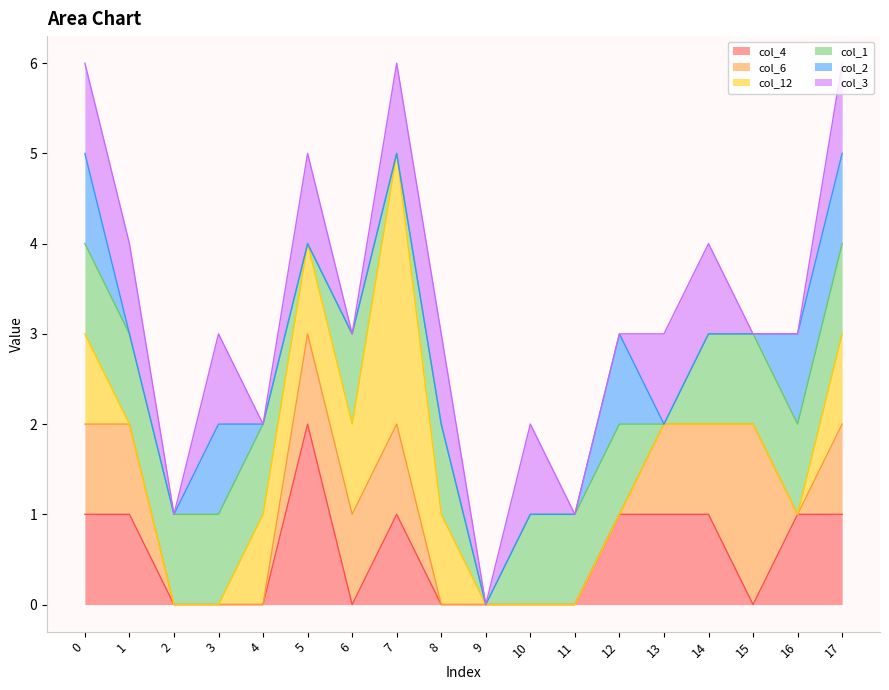

At which label does col_12 reach its peak?

7